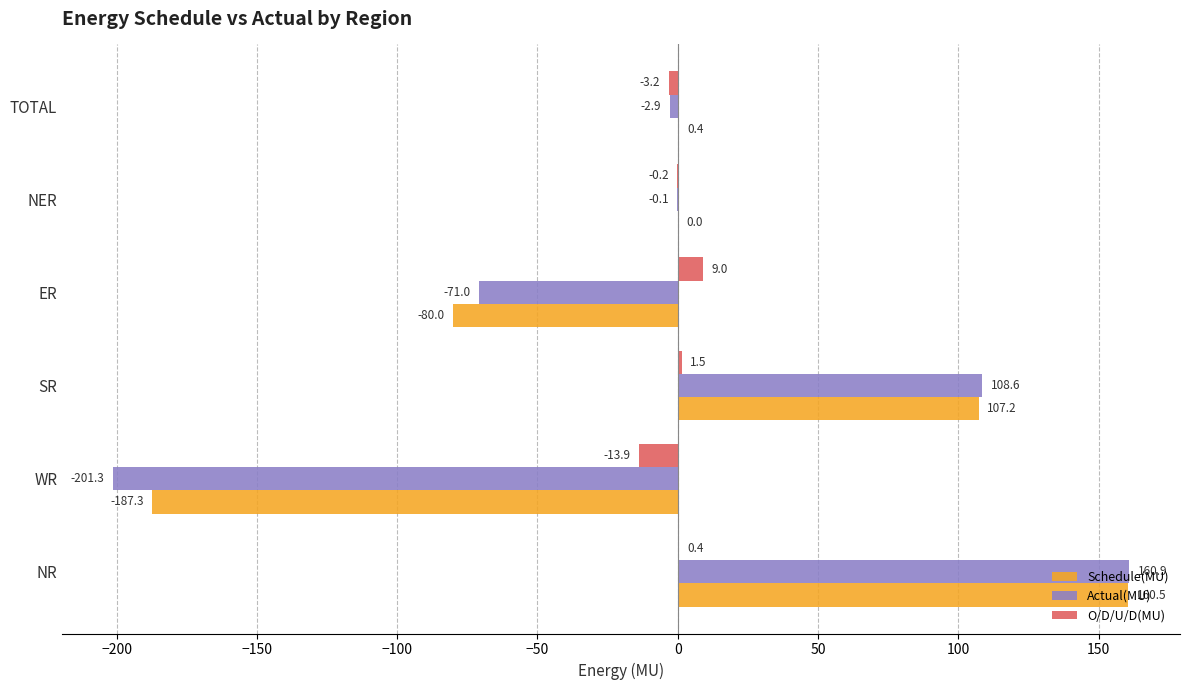

What is the sum of all O/D/U/D(MU) values?

-6.4